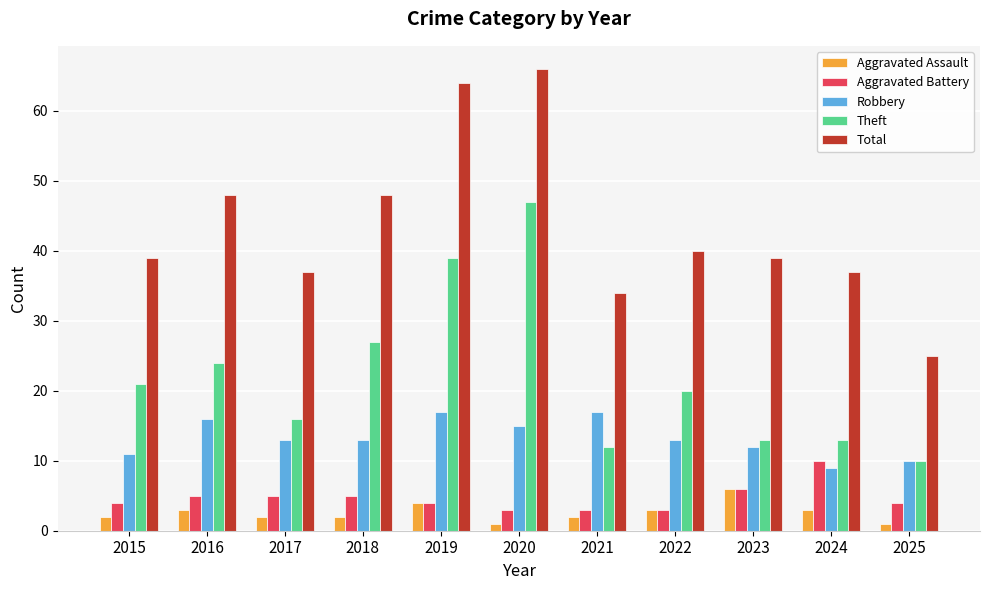

Count the number of categories in the chart.

11